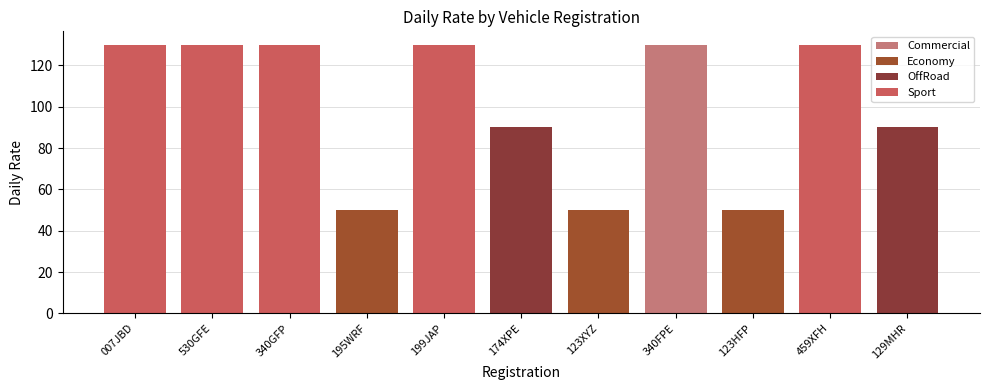

What is the smallest value displayed?

50